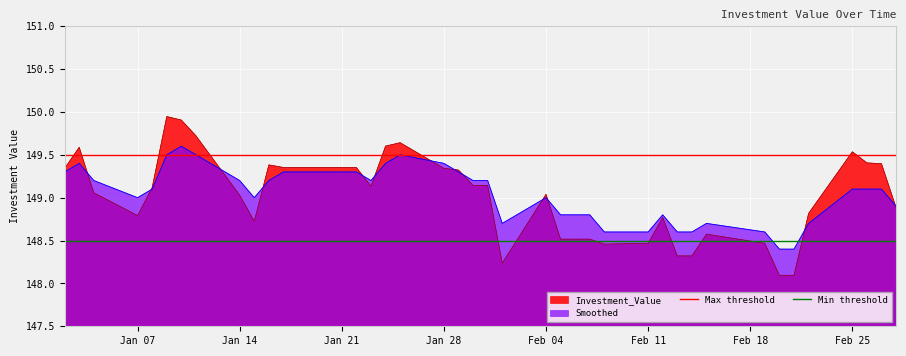

What is the lowest value of the Smoothed series?

148.4